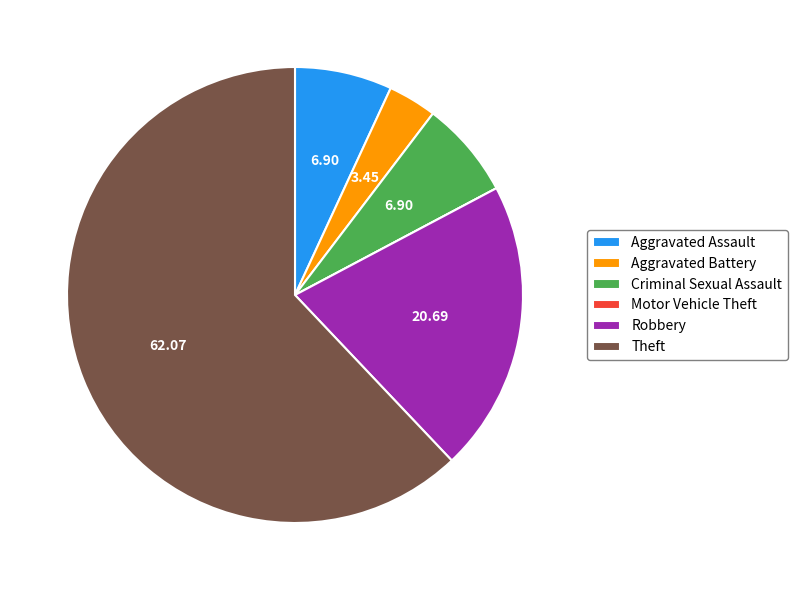

Which category has the biggest portion of the pie?

Theft